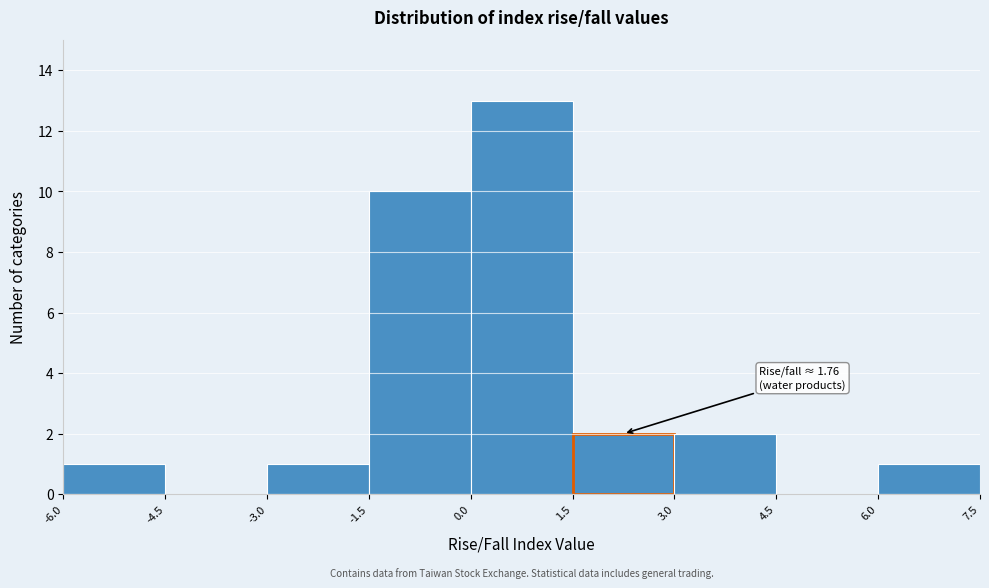

Which range on the x-axis has the tallest bar?

0.0 to 1.5